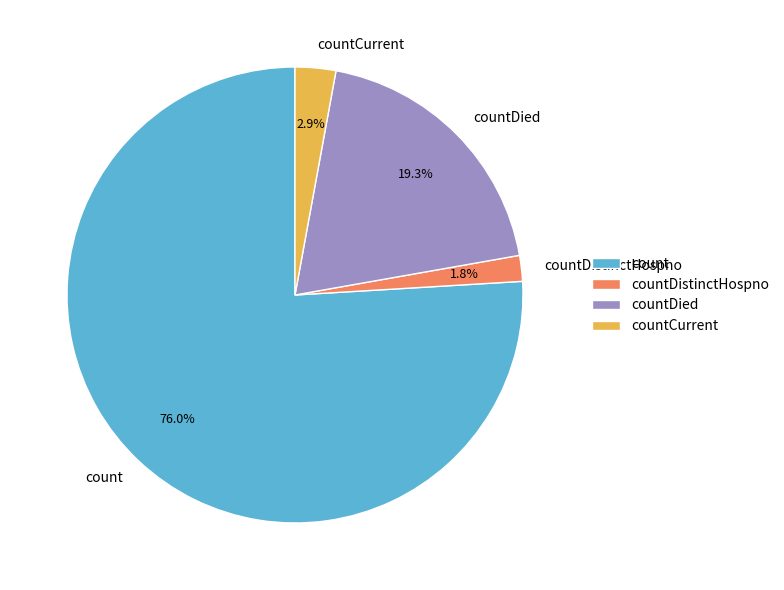

Which slice represents more than half of the pie?

count